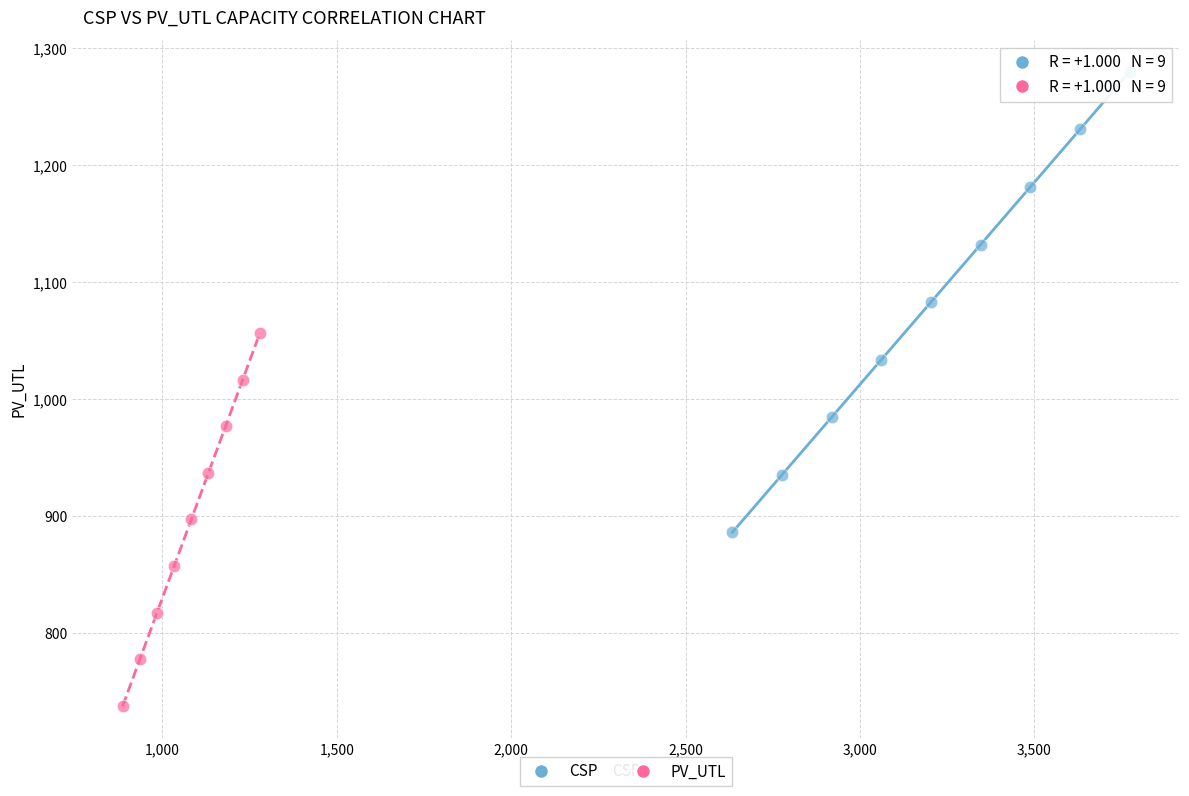

Which series has the widest spread of Y values?

CSP